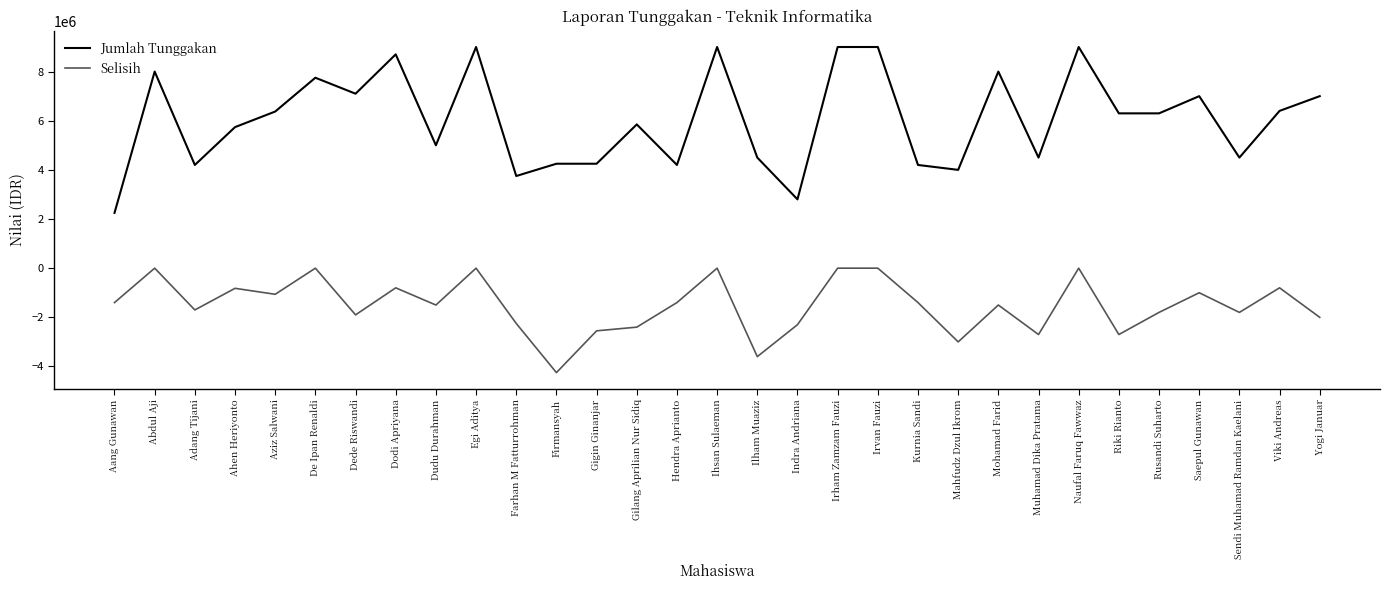

What is the difference between the maximum and minimum values in the Jumlah Tunggakan series?

6750000